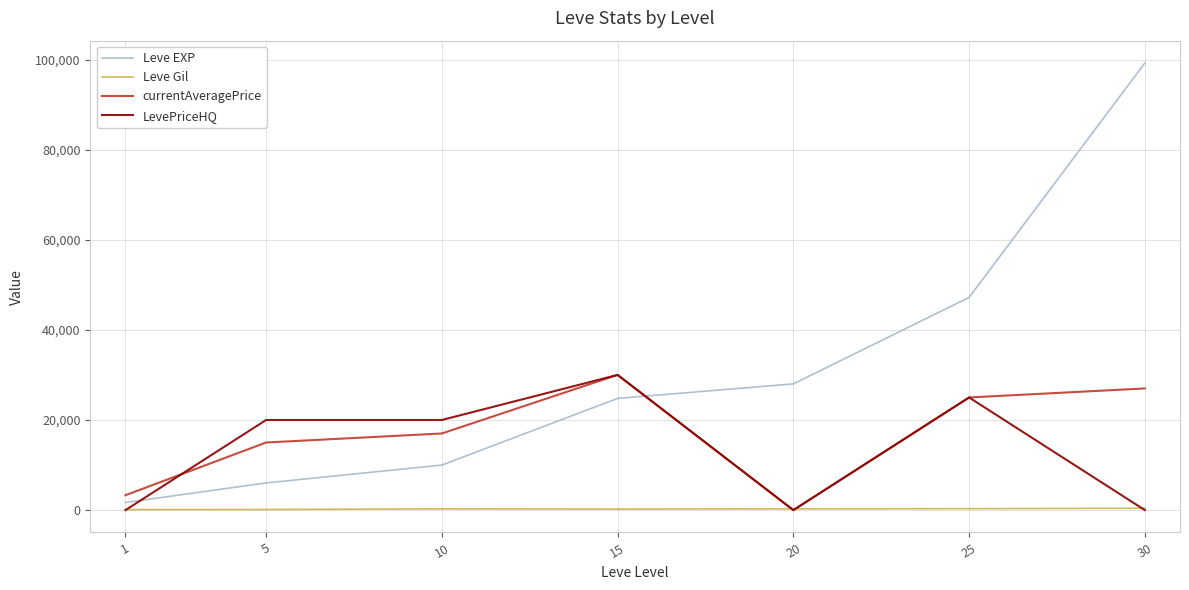

At which label does Leve EXP reach its minimum?

1